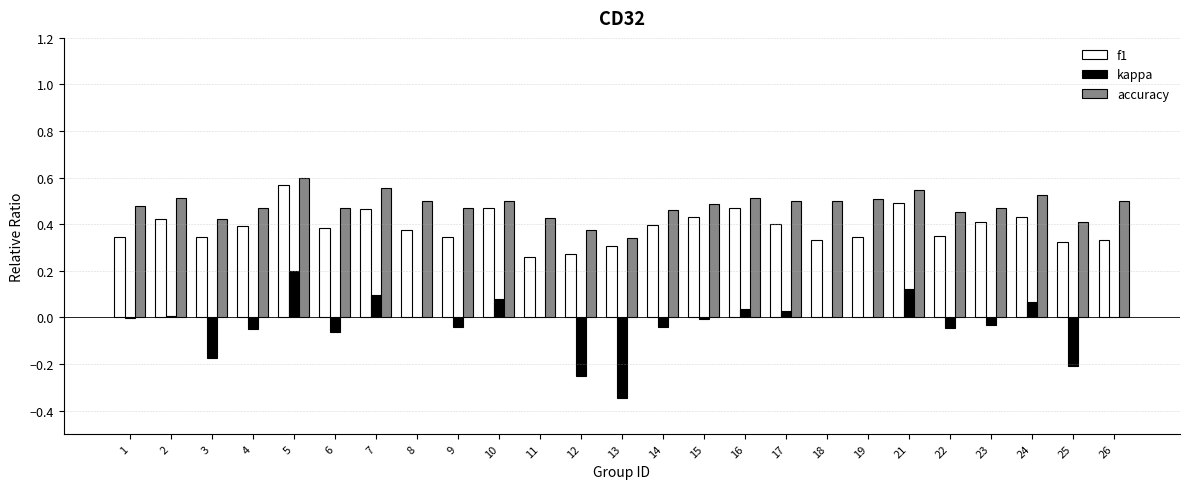

Is it true that f1 equals 0.3 at 19?

True